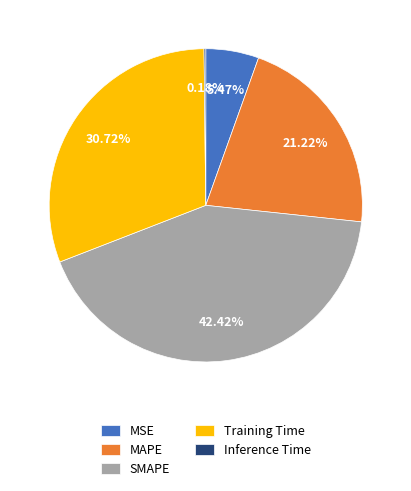

To the nearest percent, what is the difference between the MSE and Training Time slice percentages?

25%